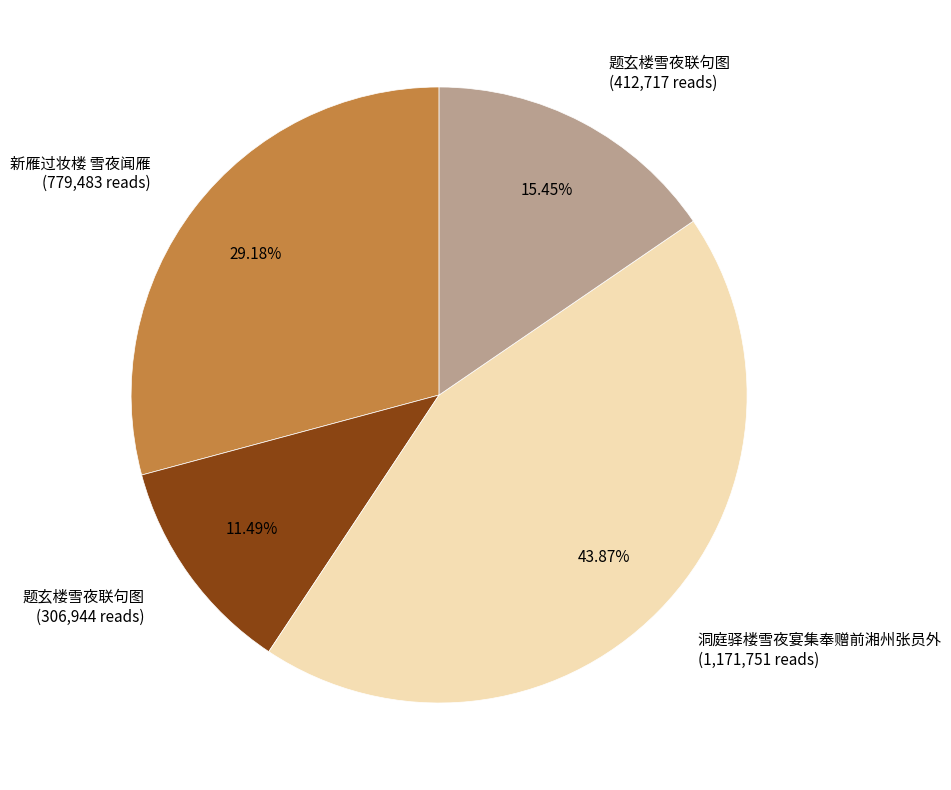

Which slice is the largest?

洞庭驿楼雪夜宴集奉赠前湘州张员外 (1,171,751 reads)